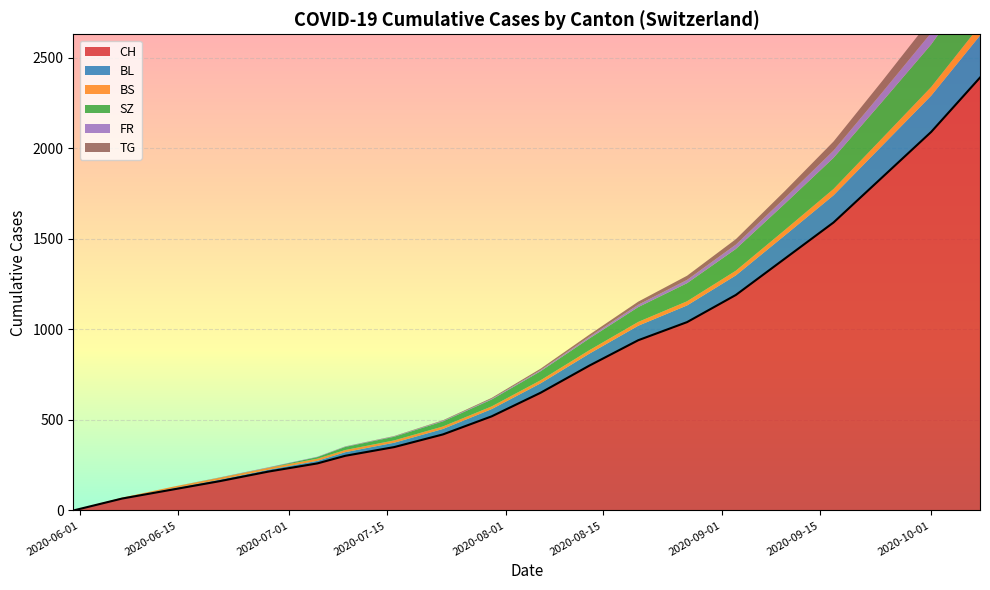

At 2020-09-13, list the series in order from largest to smallest.

CH, SZ, BL, TG, FR, BS